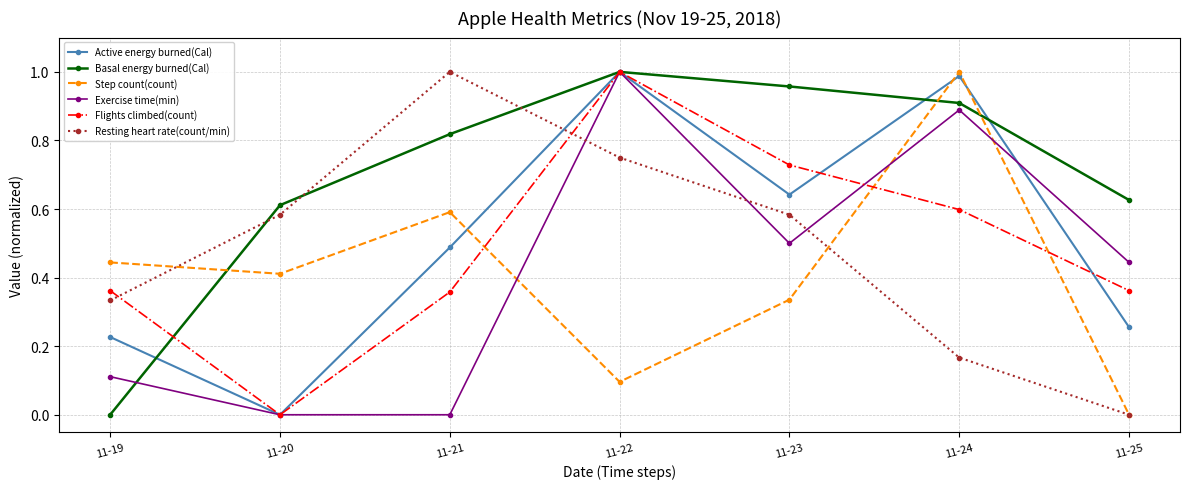

What is the total value across all series at 11-24?

4.6